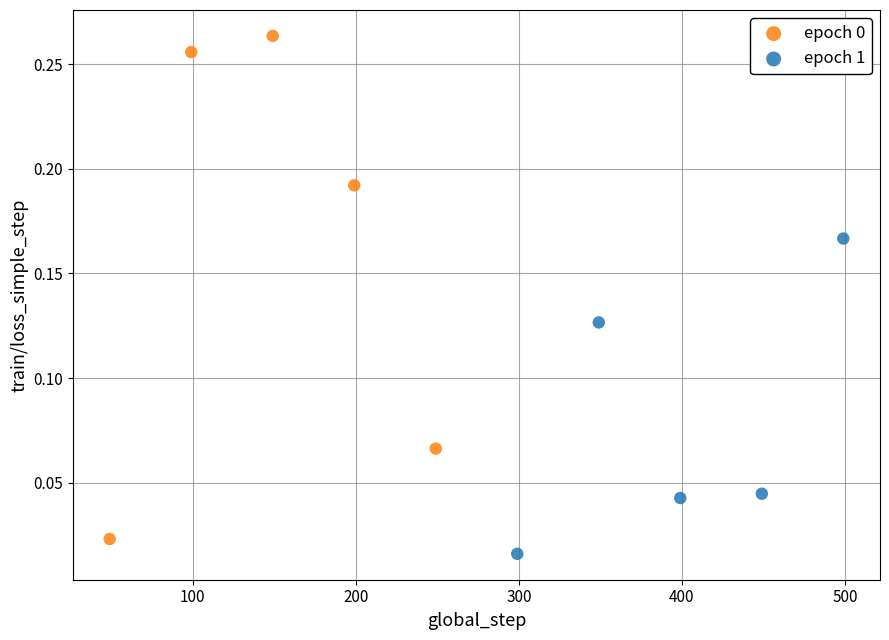

Which series reaches the minimum Y coordinate?

epoch 1